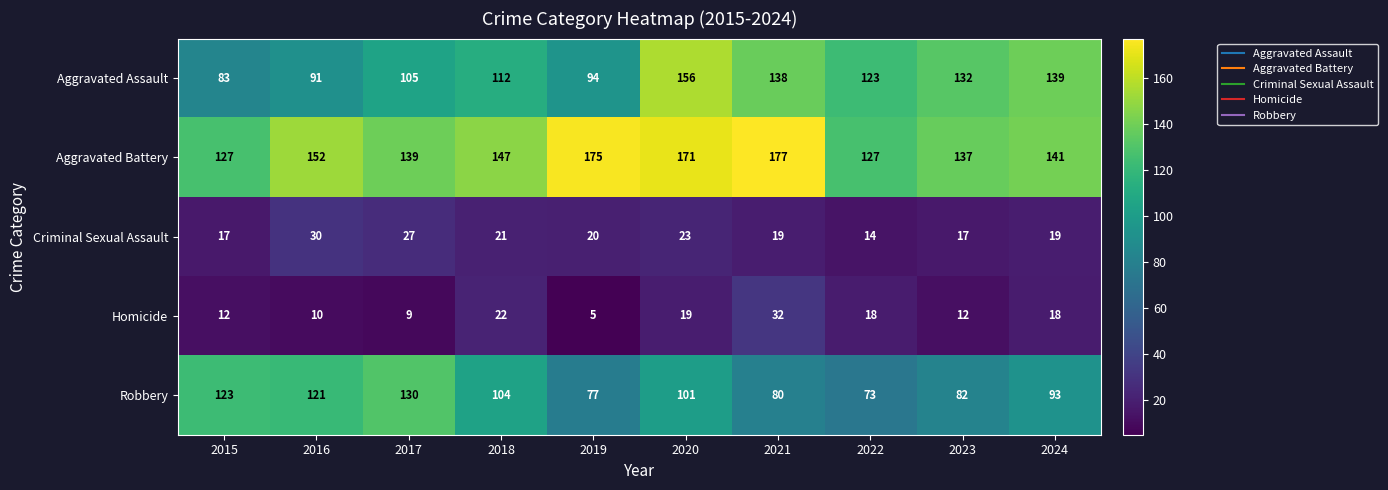

True or false: Aggravated Battery has a value of 175 at 2019.

True